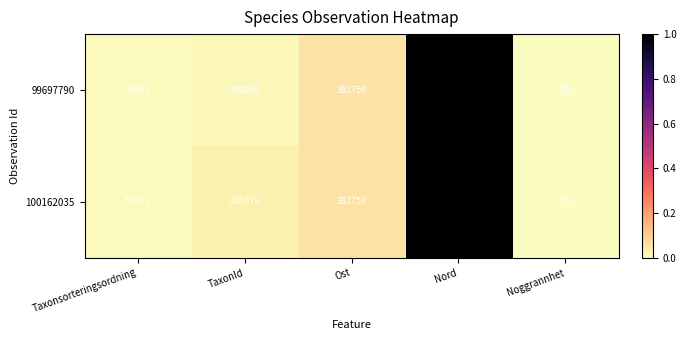

Reading left to right, extract all data points from this chart.

99697790: 56411	100049	381759	6709951	25
100162035: 56522	205976	381759	6709951	25